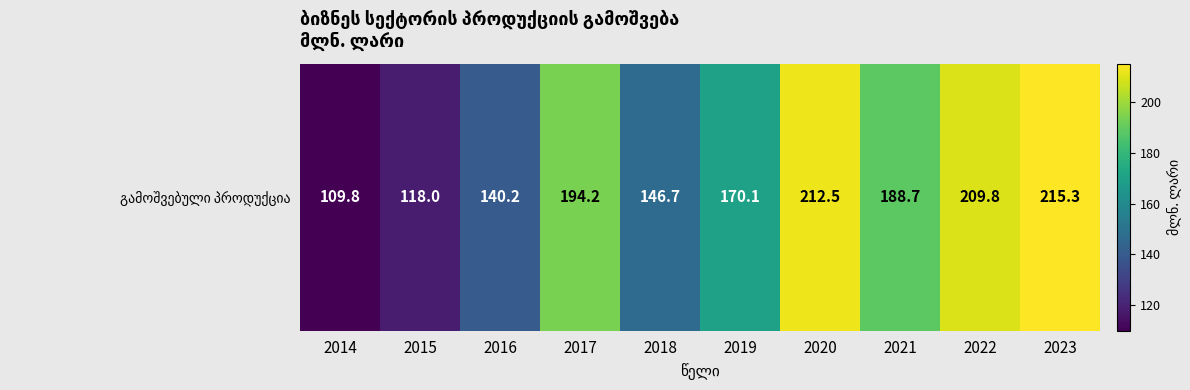

True or false: the data shows 237.3 at 2018.

False